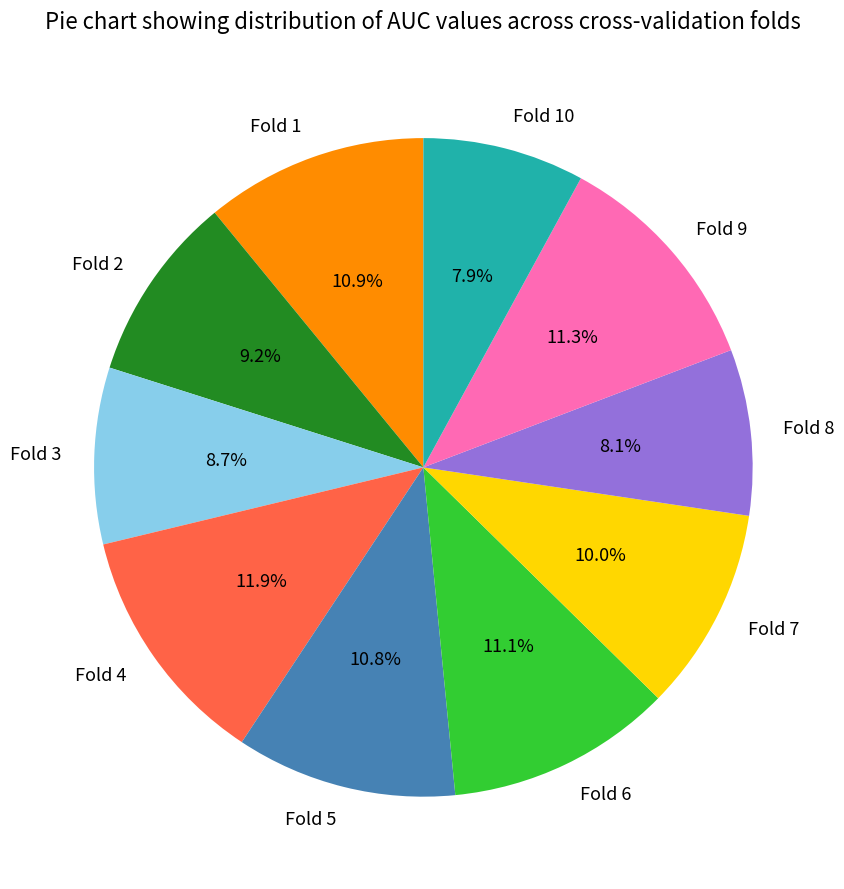

To the nearest percent, what portion does Fold 9 represent?

11%